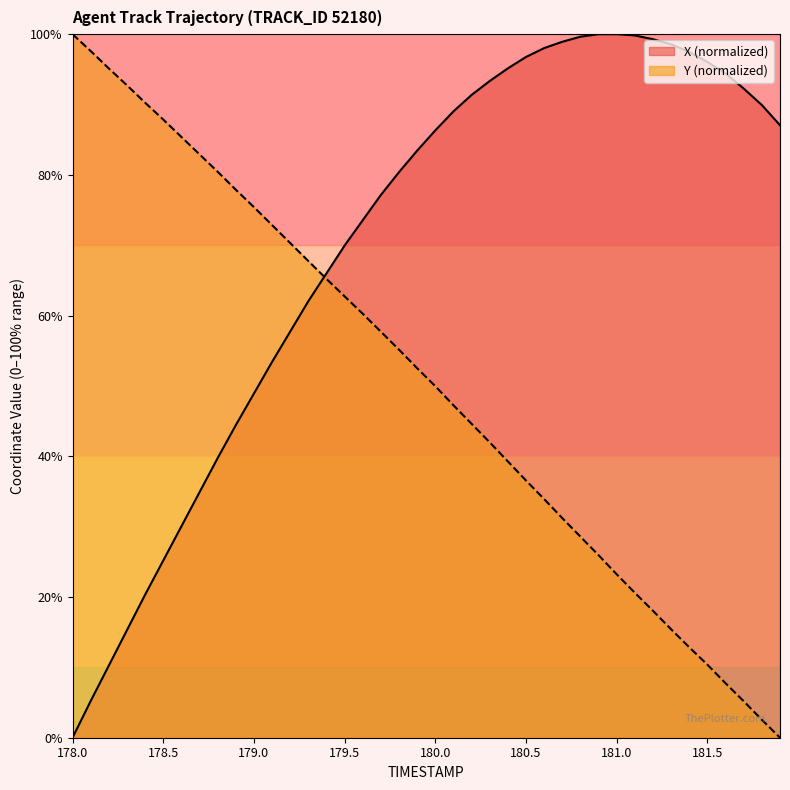

Does the chart display data point markers on the line(s)?

No